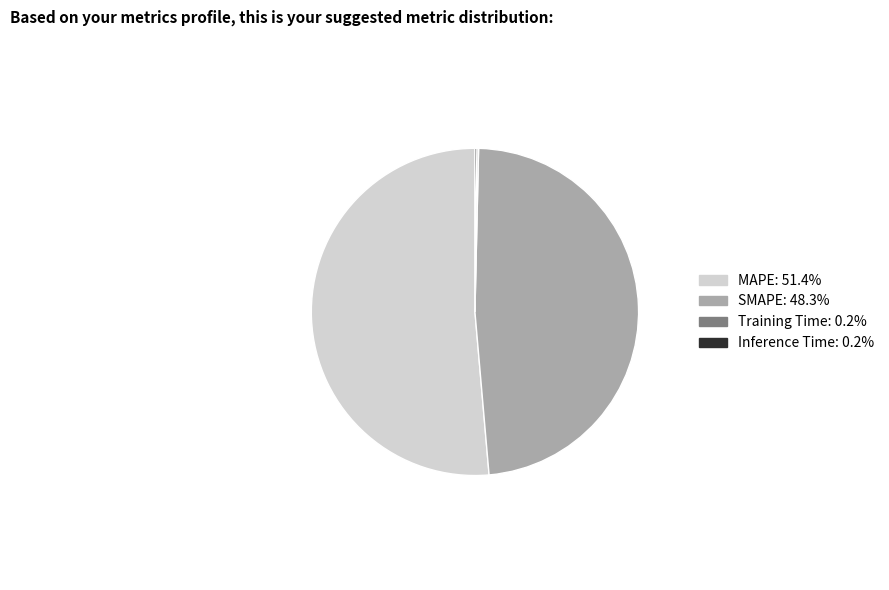

Which category has the biggest portion of the pie?

MAPE